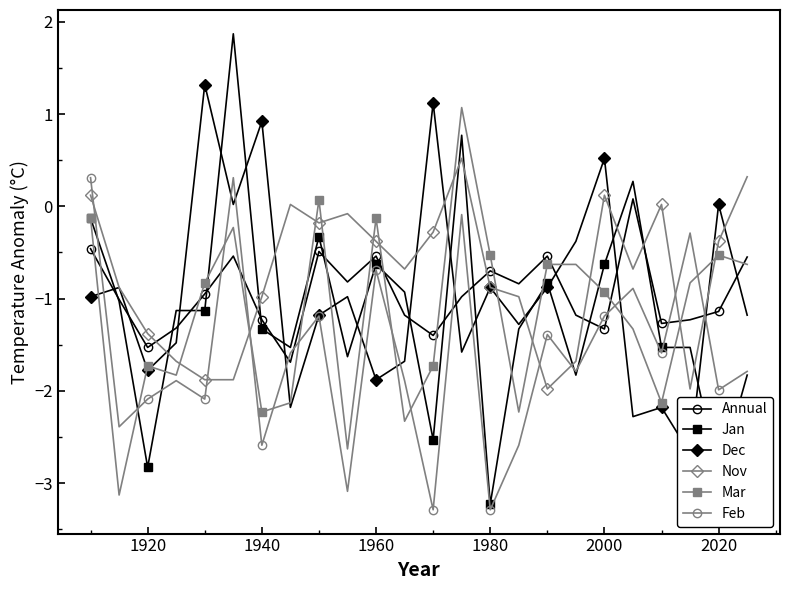

What is the minimum value for Dec?

-2.7